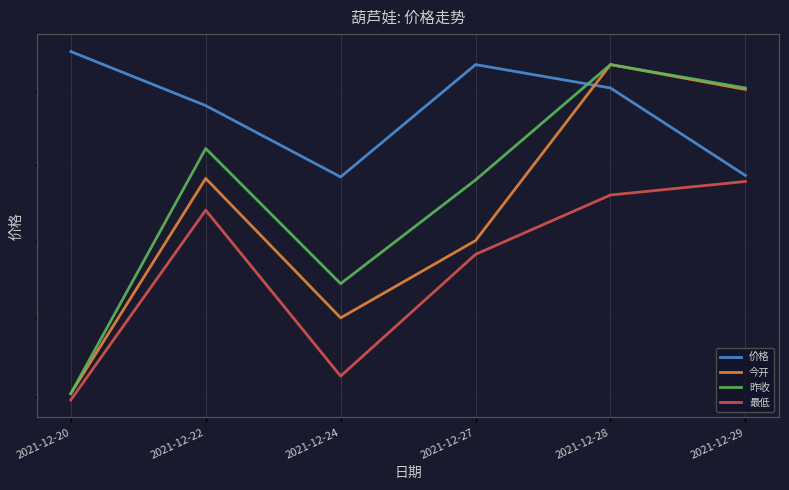

The 最低 series shows 23.8 at 2021-12-28. True or false?

True